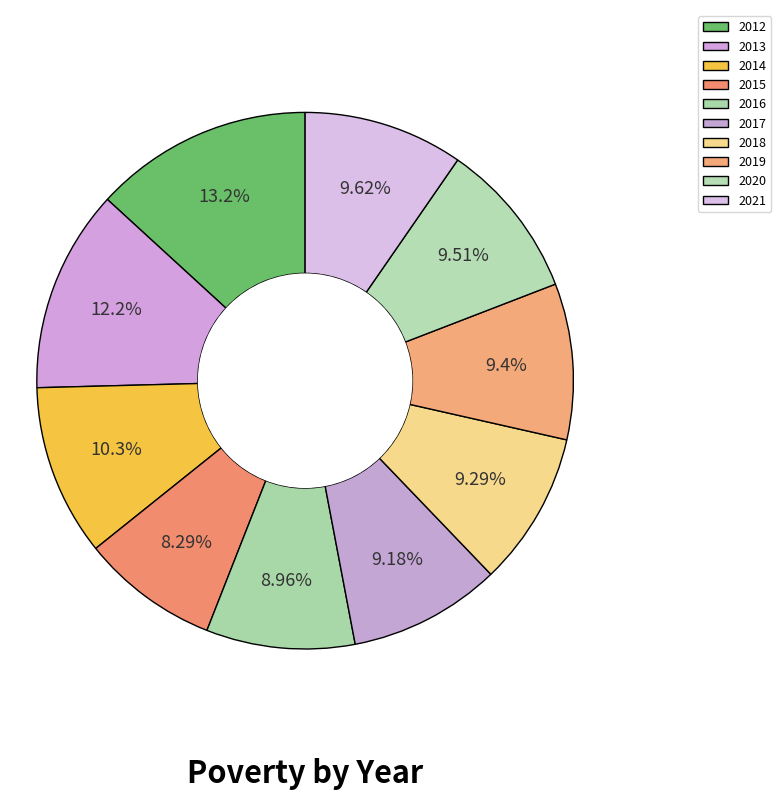

Is it true that 2021 is 3% of the pie?

False